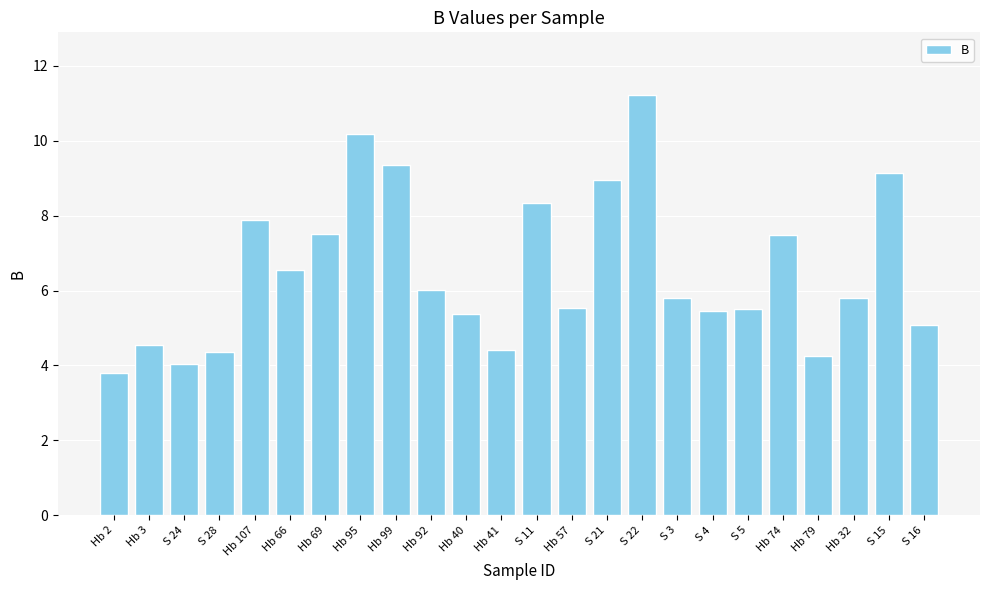

Which label corresponds to the largest value in the chart?

S 22